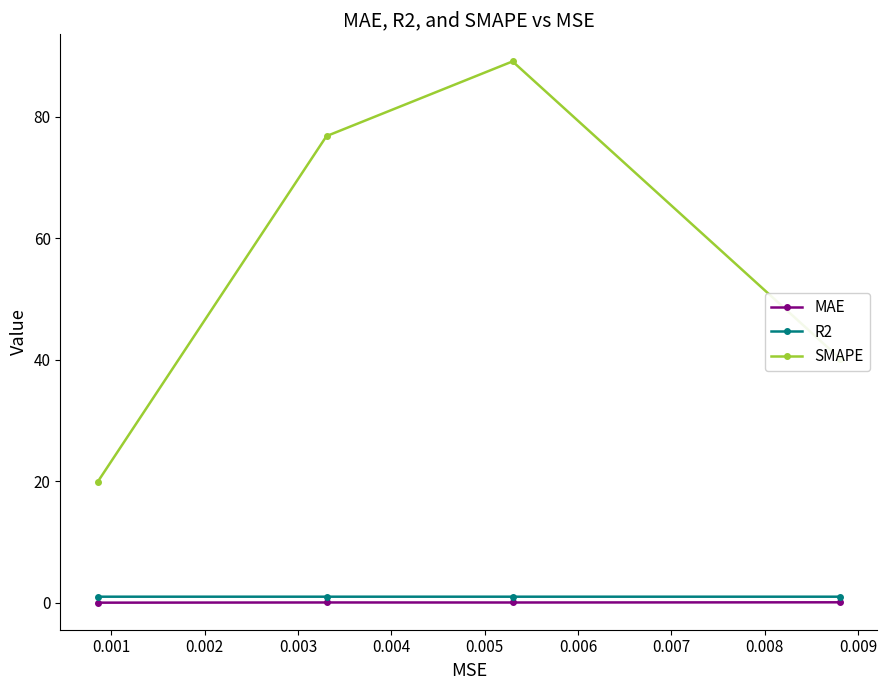

What is the value of the SMAPE point at the 4th from the left?

40.2